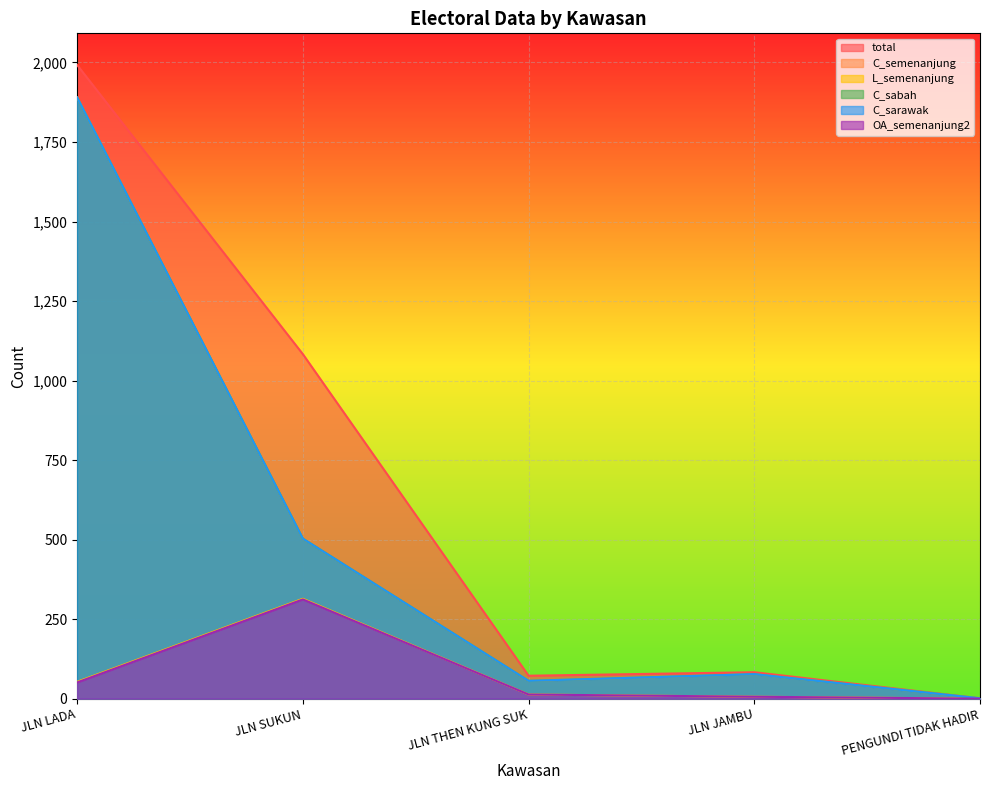

What is the difference between the highest and lowest values at JLN SUKUN?

771